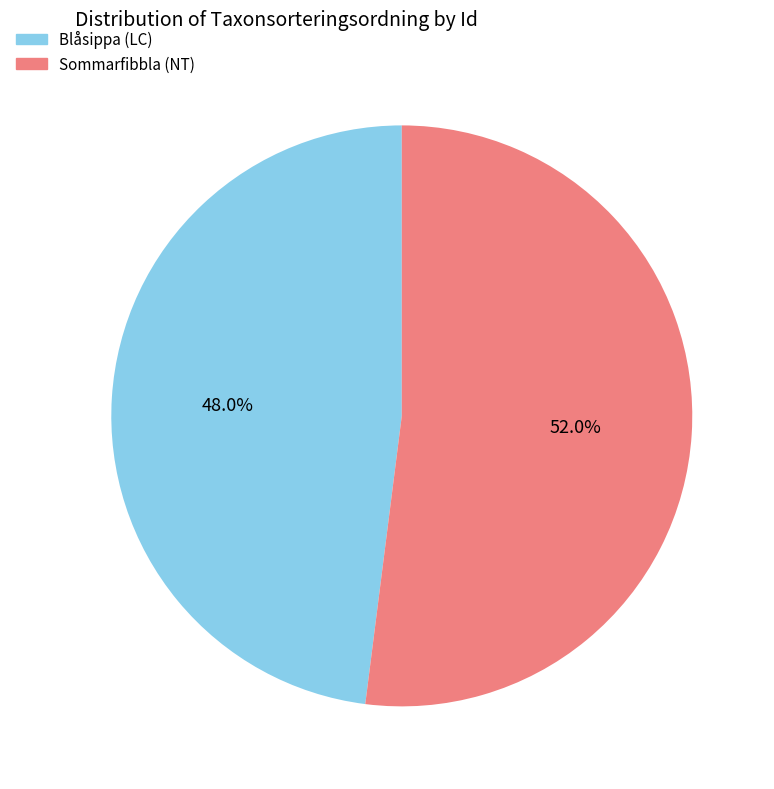

Does any single category account for the majority?

Yes